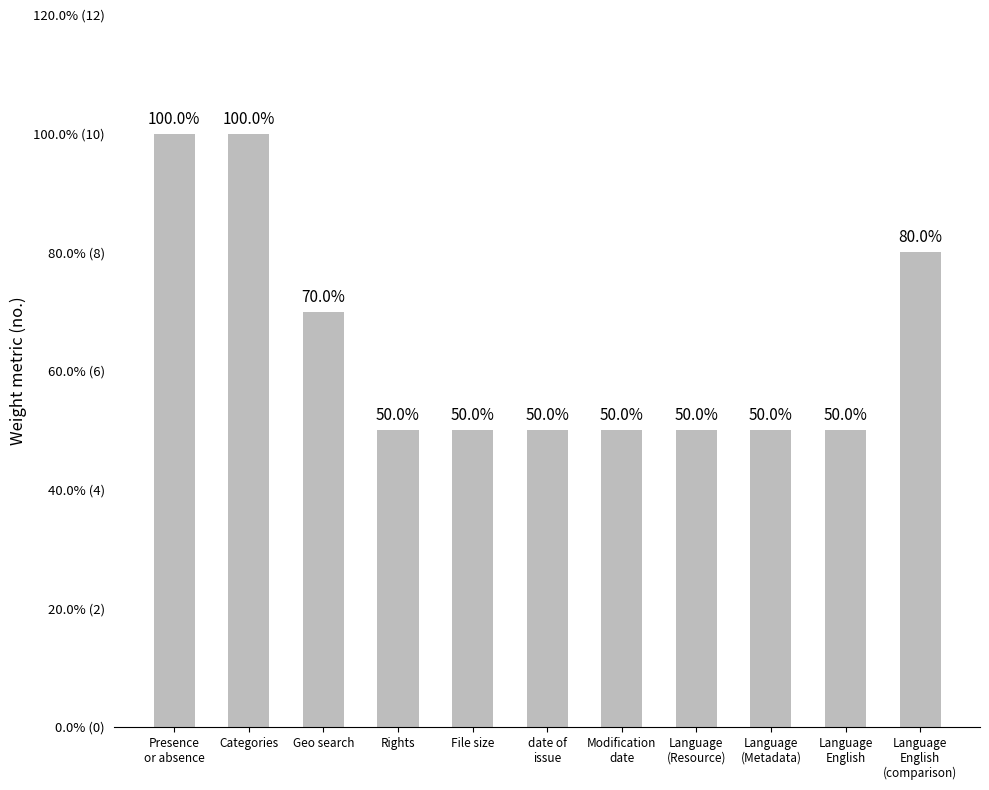

Are the bars horizontal?

No